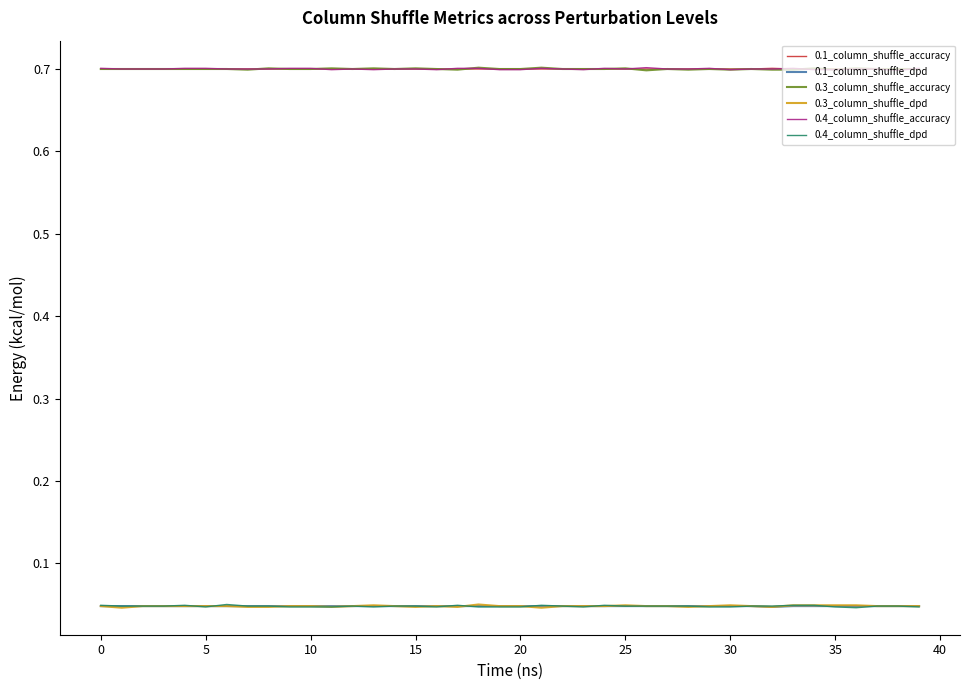

After their last crossing, which series has the higher values: 0.4_column_shuffle_accuracy or 0.1_column_shuffle_accuracy?

0.4_column_shuffle_accuracy